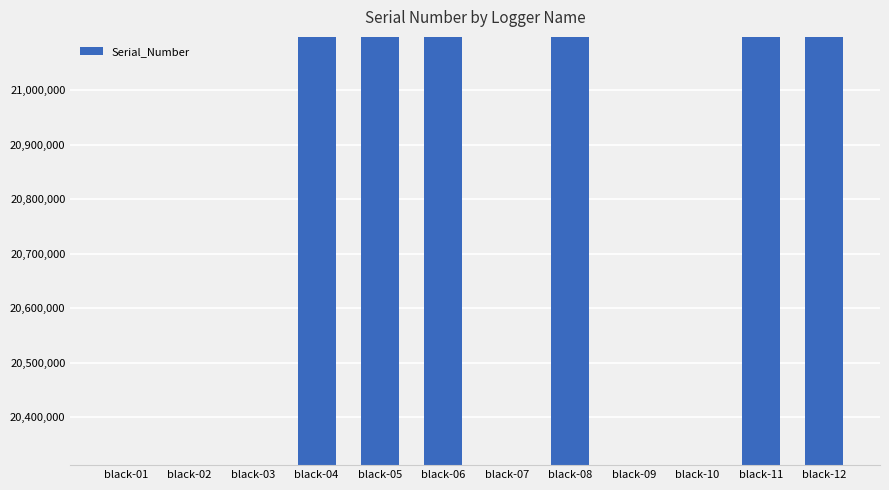

Are the bars horizontal?

No